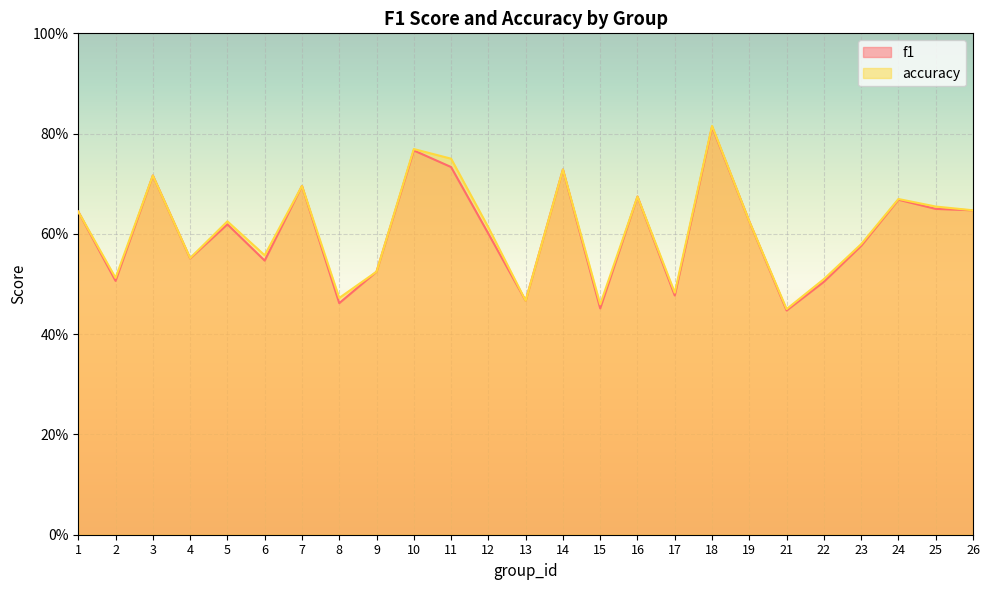

Reading left to right, list all the values displayed in this chart.

f1: 1=0.6	2=0.5	3=0.7	4=0.6	5=0.6	6=0.5	7=0.7	8=0.5	9=0.5	10=0.8	11=0.7	12=0.6	13=0.5	14=0.7	15=0.5	16=0.7	17=0.5	18=0.8	19=0.6	21=0.4	22=0.5	23=0.6	24=0.7	25=0.6	26=0.6
accuracy: 1=0.6	2=0.5	3=0.7	4=0.6	5=0.6	6=0.6	7=0.7	8=0.5	9=0.5	10=0.8	11=0.8	12=0.6	13=0.5	14=0.7	15=0.5	16=0.7	17=0.5	18=0.8	19=0.6	21=0.5	22=0.5	23=0.6	24=0.7	25=0.7	26=0.6